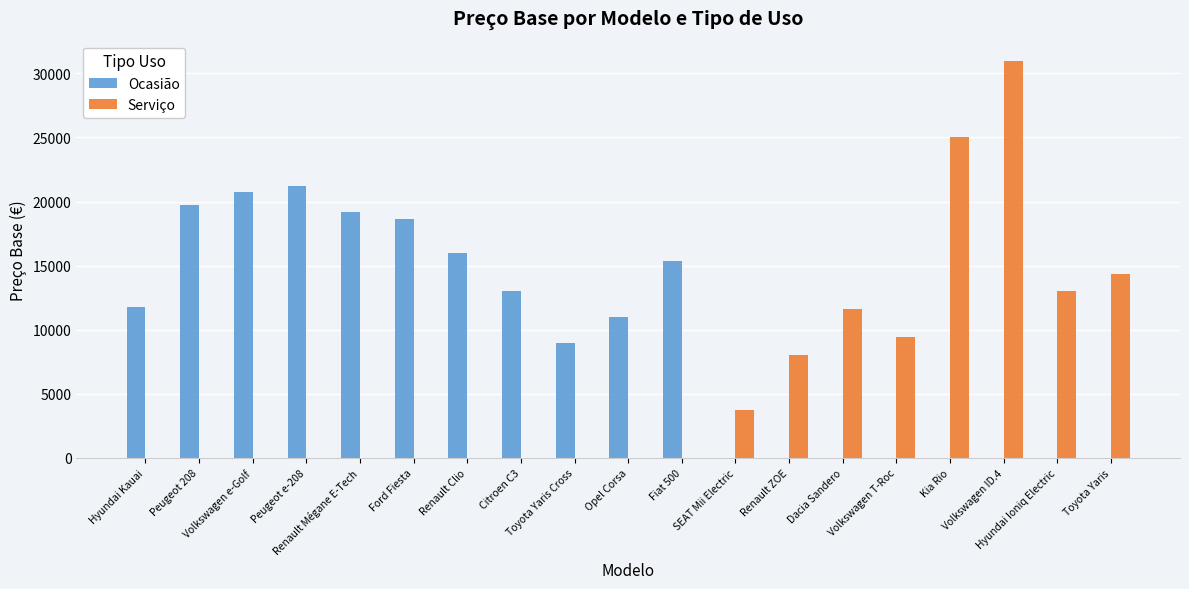

What is the sum of all Ocasião values?

175625